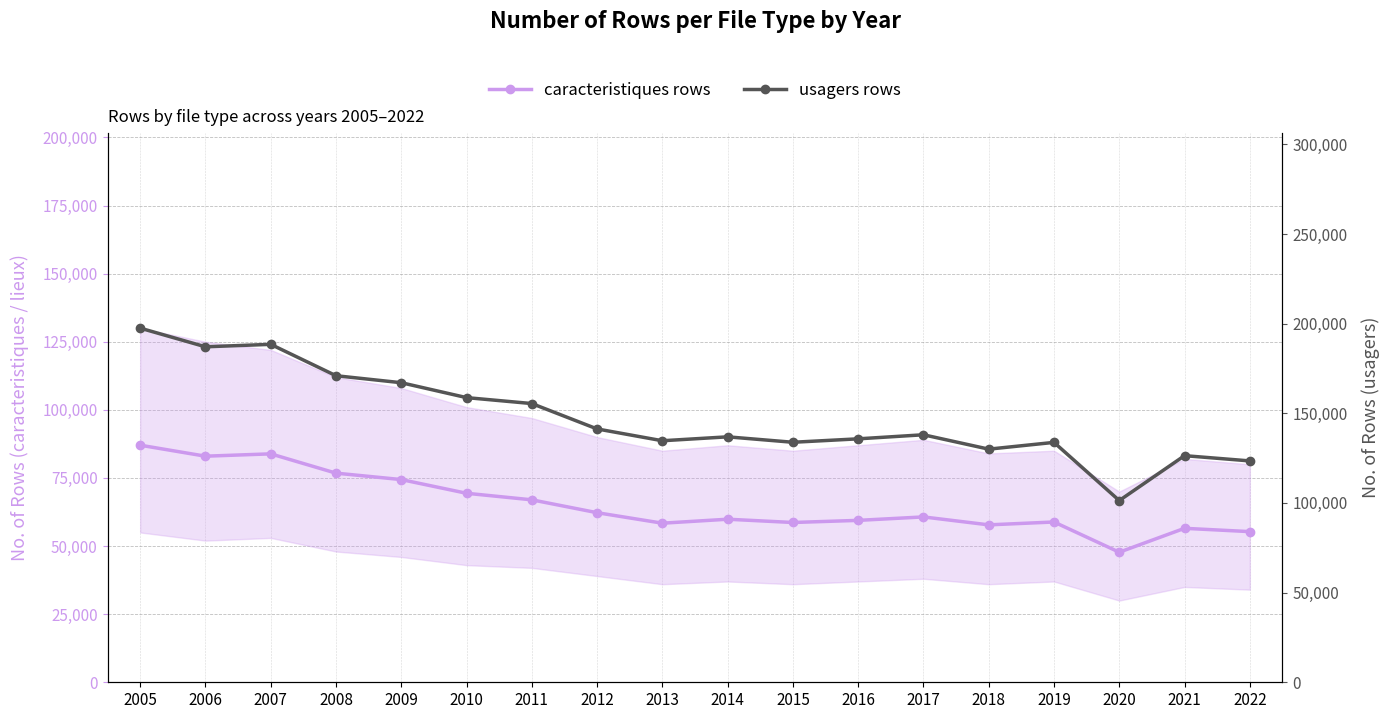

How many data points in caracteristiques rows are less than 60701?

9